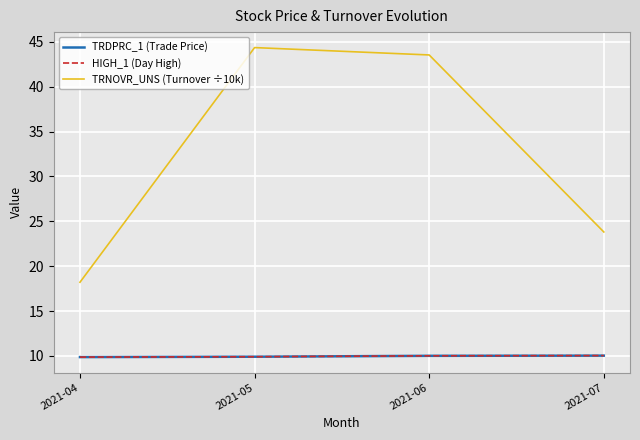

What is the difference between the highest and lowest values at 2021-05?

34.5